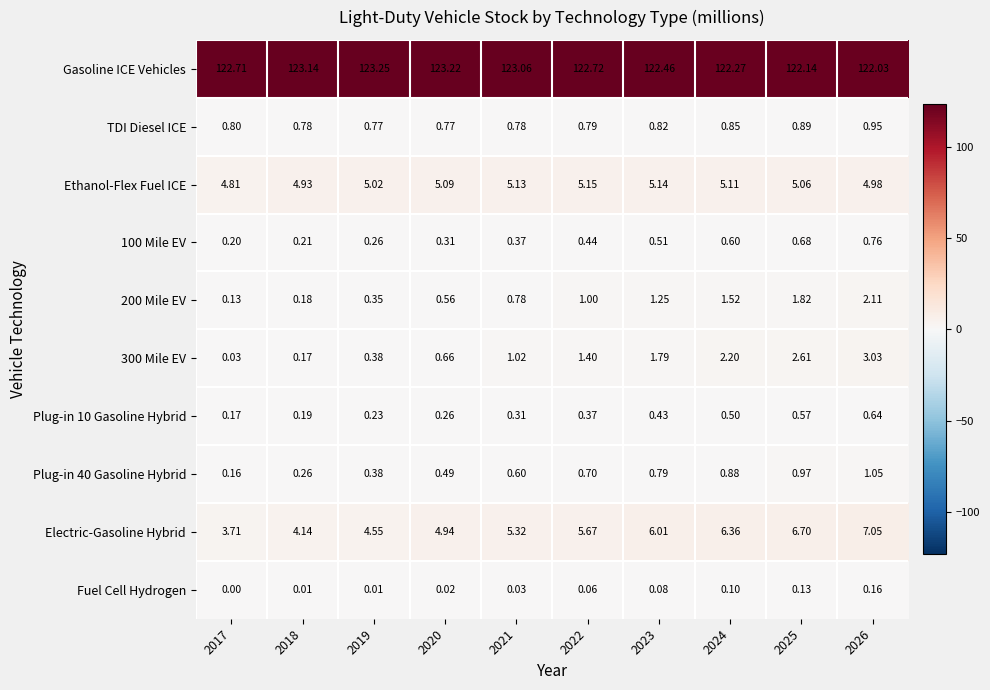

Which series has the largest range (max minus min)?

Electric-Gasoline Hybrid